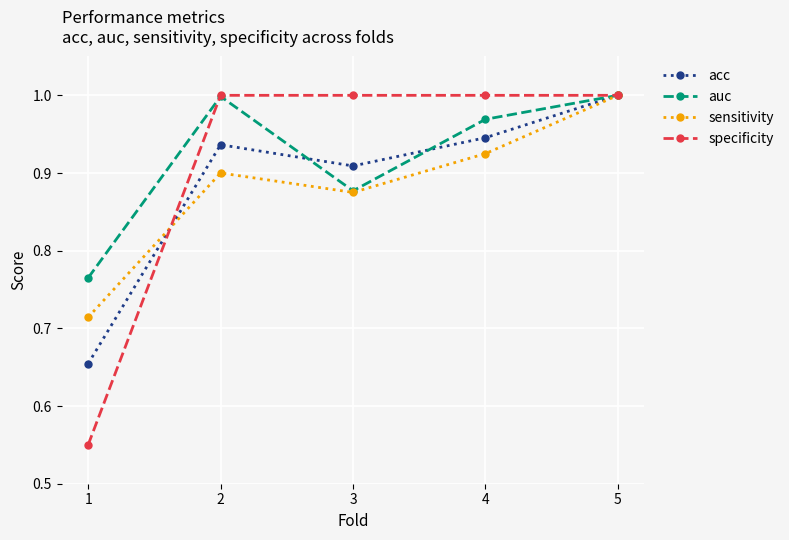

True or false: sensitivity and specificity cross at least once.

True